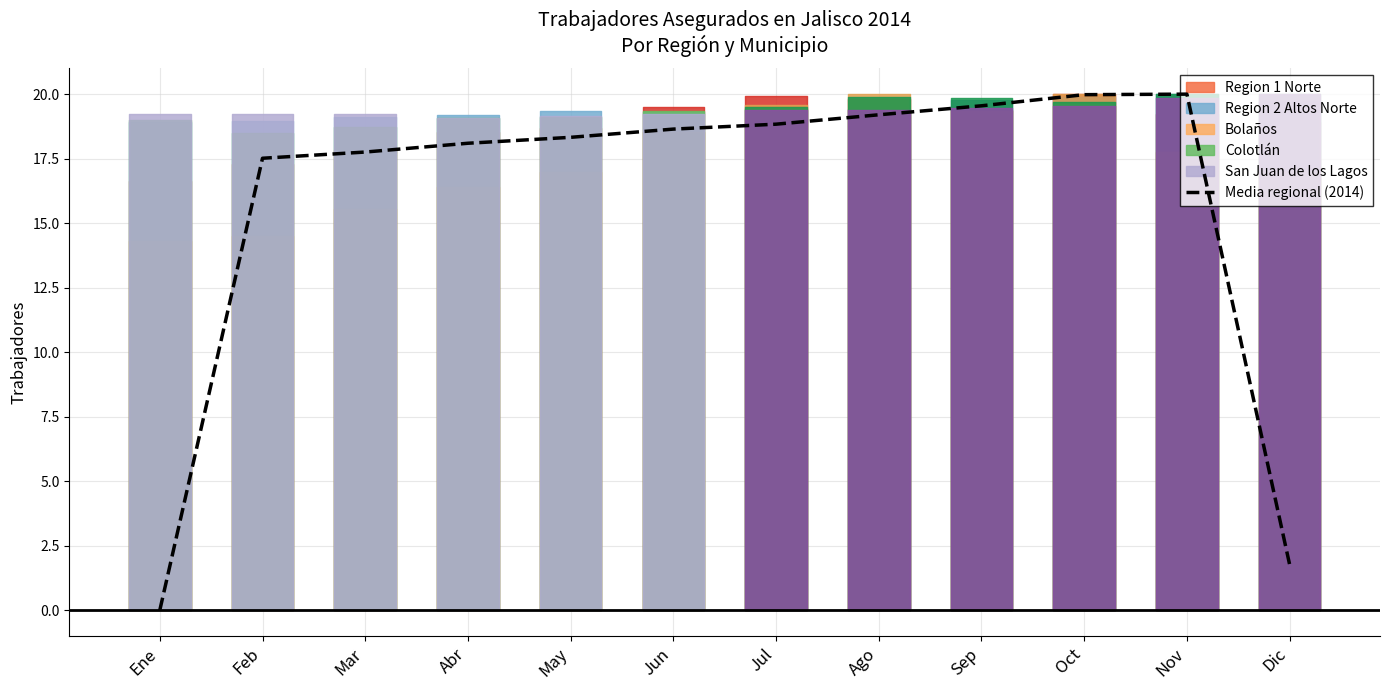

What position from the left is Ago?

8